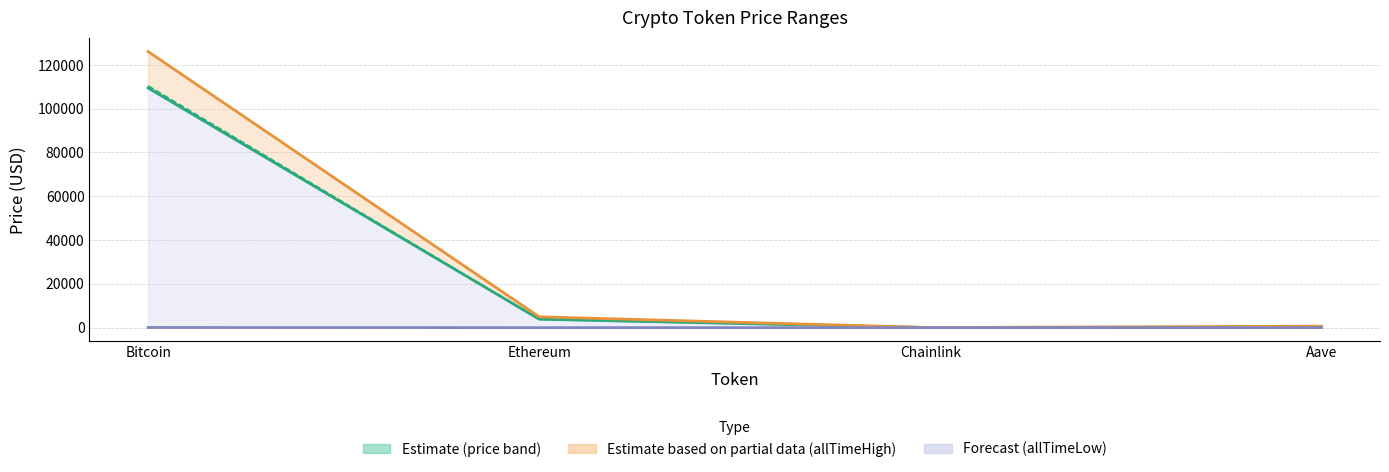

What is the highest value of the price series?

109452.0